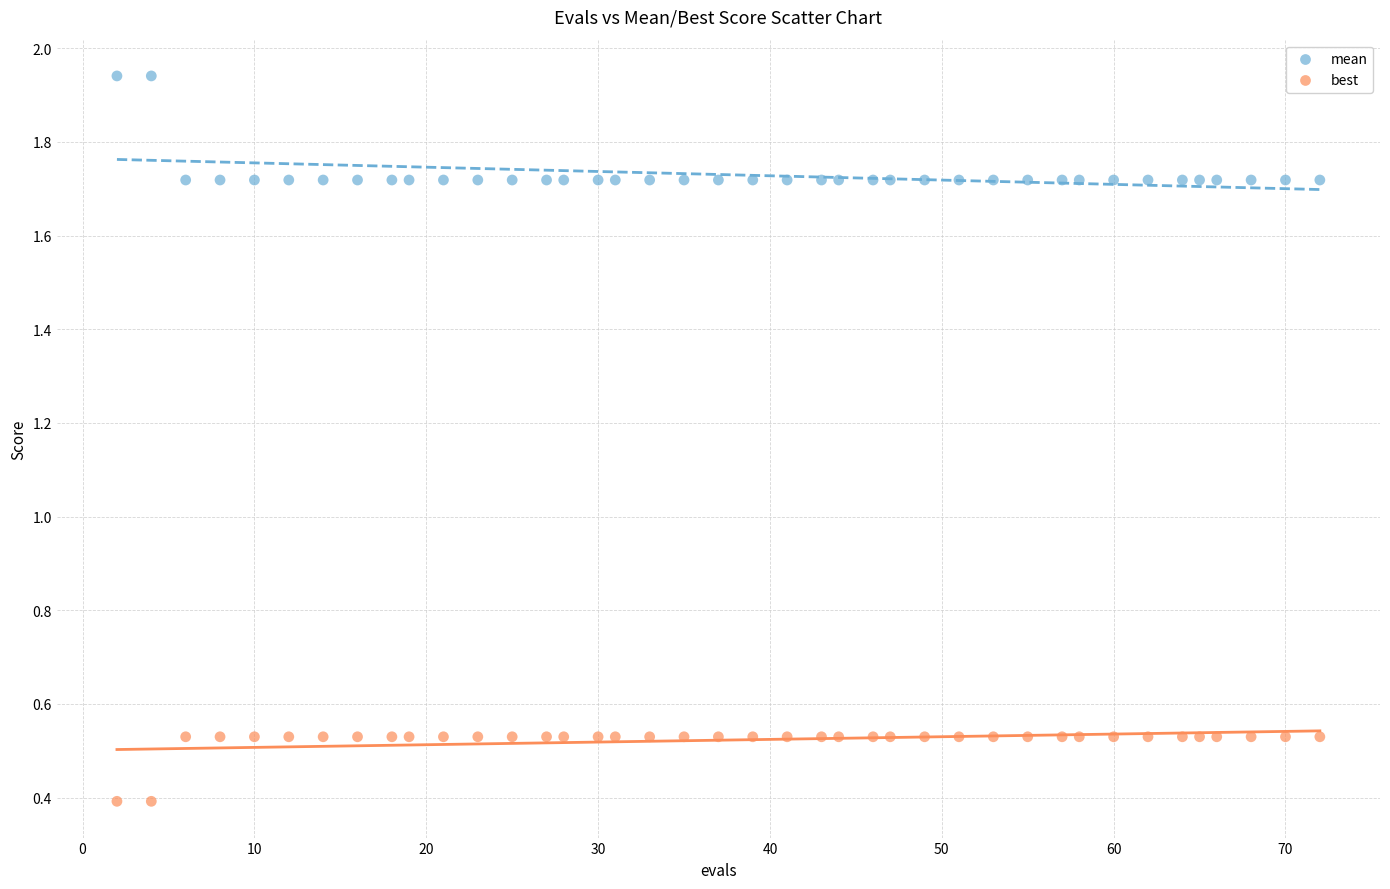

Across all data points, what is the range of Y values (max minus min)?

1.5